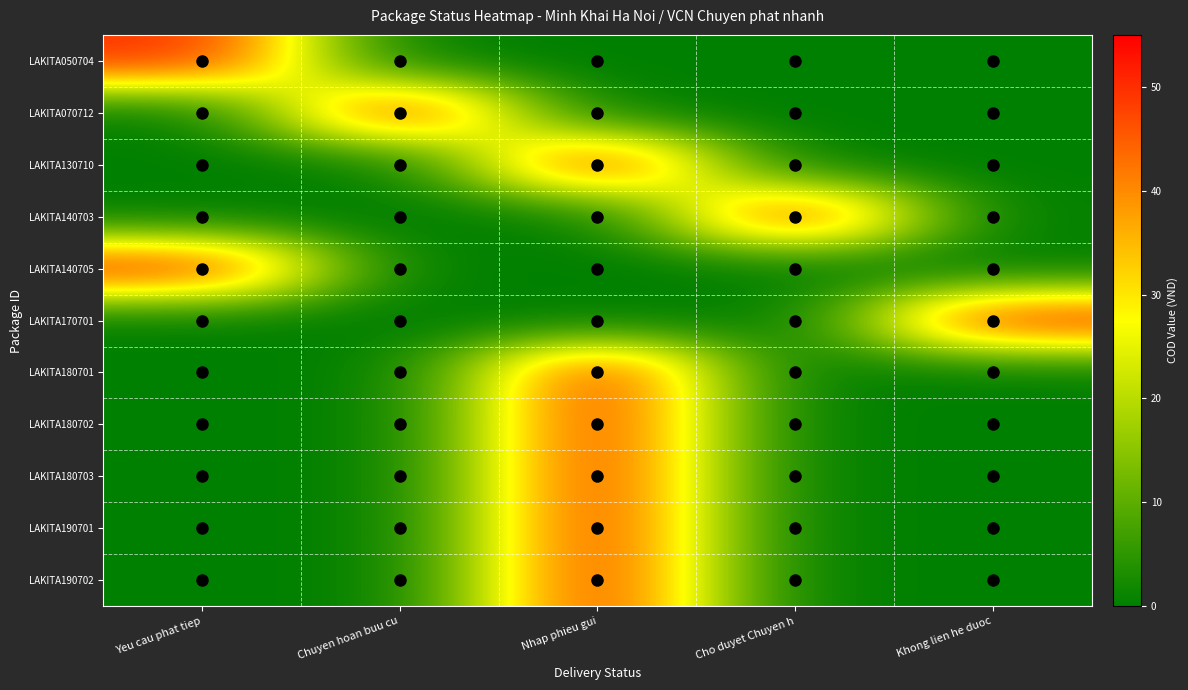

Between Cho duyet Chuyen h and Khong lien he duoc, which is larger?

Cho duyet Chuyen h